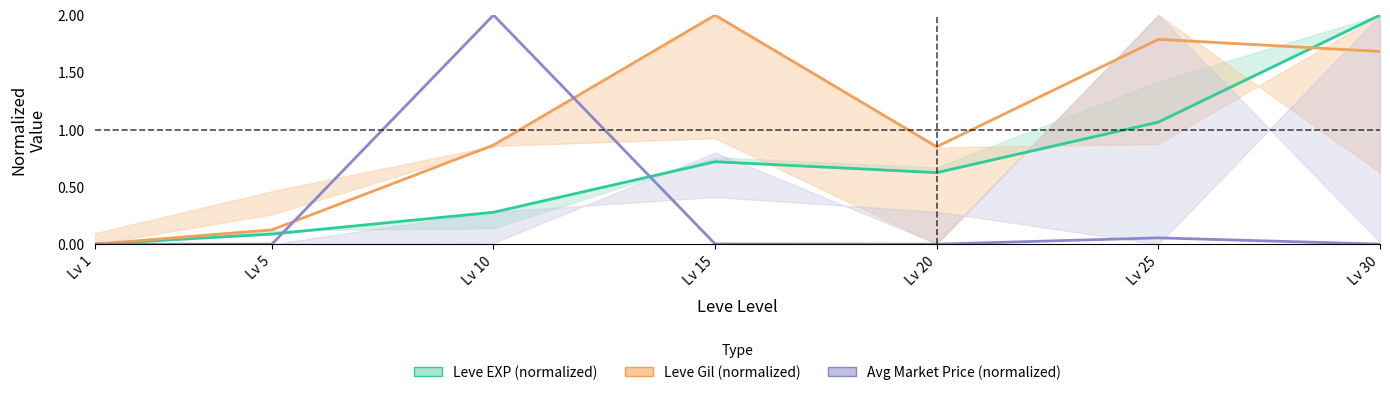

The value of Leve Gil (normalized) at Lv 10 is 0.9. True or false?

True